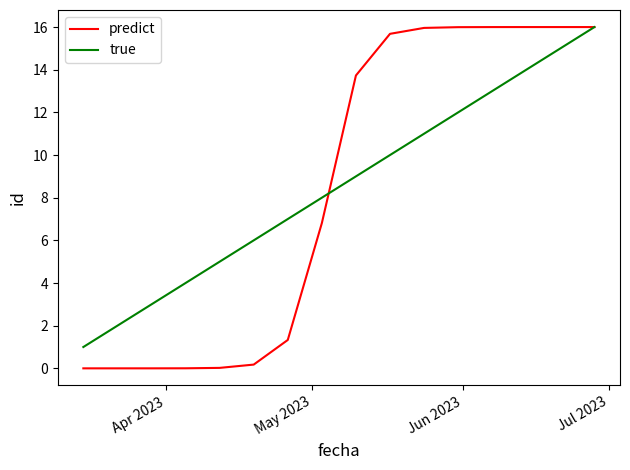

What is the greatest value displayed?

16.0